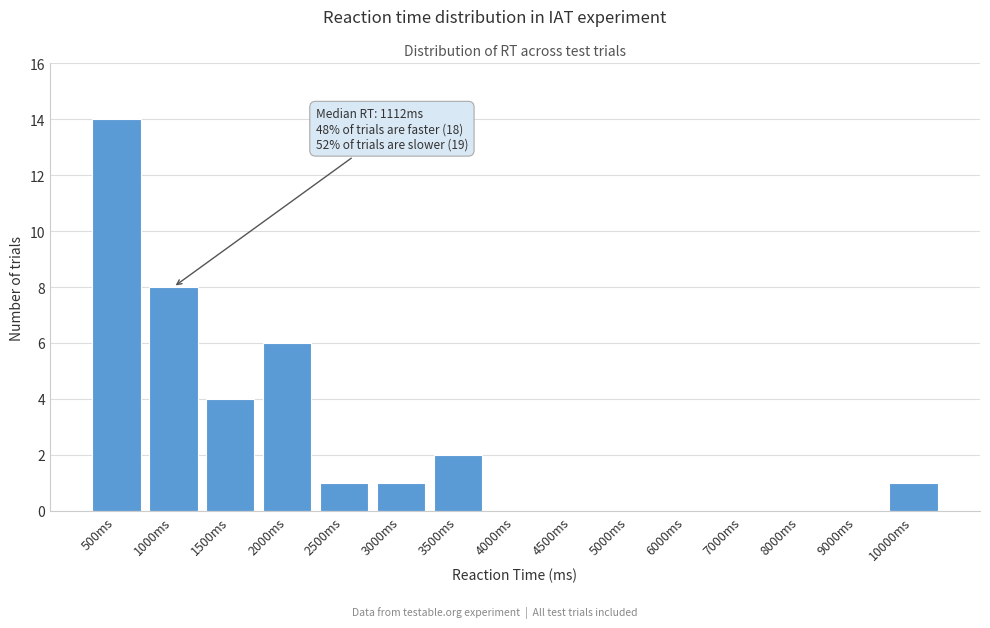

Reading left to right, list all the values displayed in this chart.

500ms=14	1000ms=8	1500ms=4	2000ms=6	2500ms=1	3000ms=1	3500ms=2	4000ms=0	4500ms=0	5000ms=0	6000ms=0	7000ms=0	8000ms=0	9000ms=0	10000ms=1